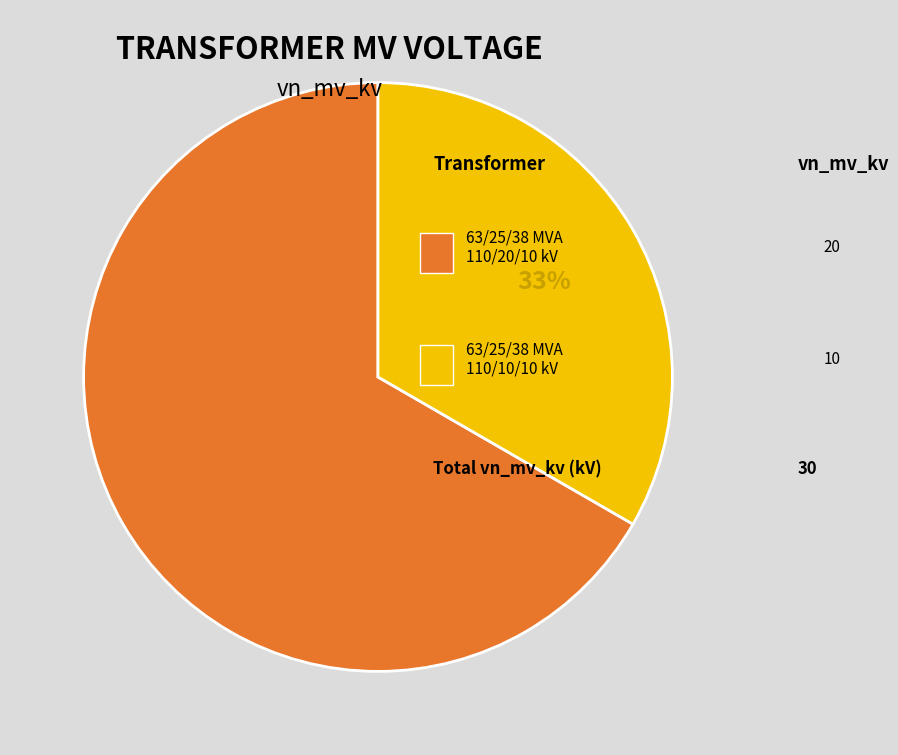

Is there any slice that represents more than half of the pie?

Yes